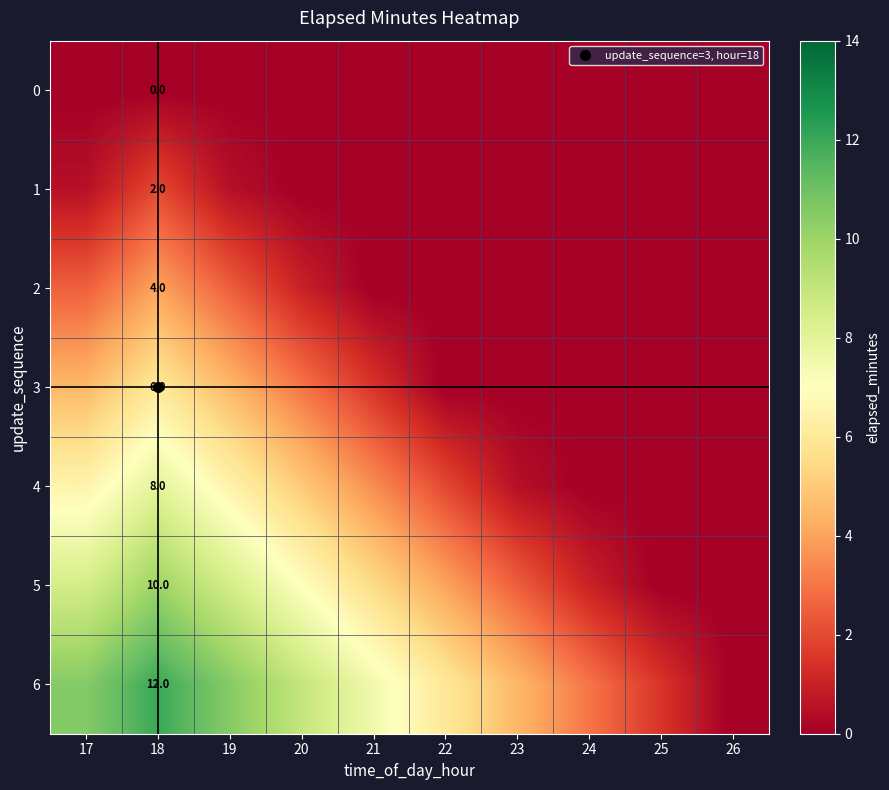

The 5 series shows 7.3 at 21. True or false?

False